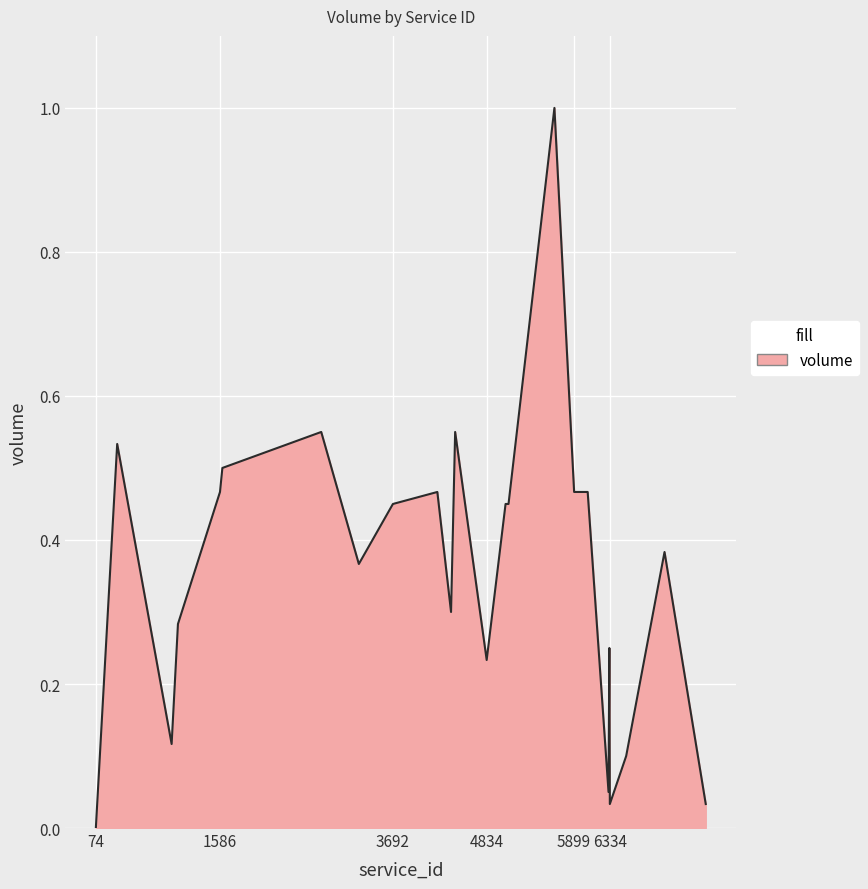

What is the difference between the maximum and minimum values?

1.0